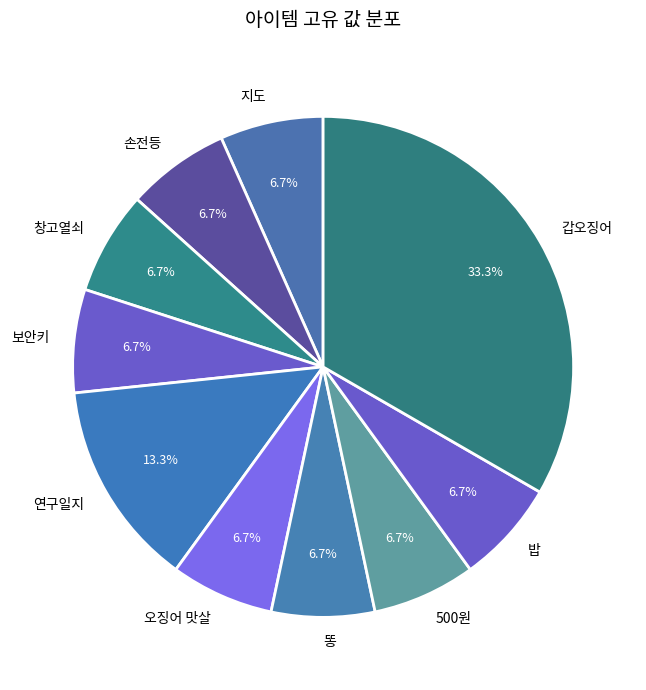

Does any single category account for the majority?

No